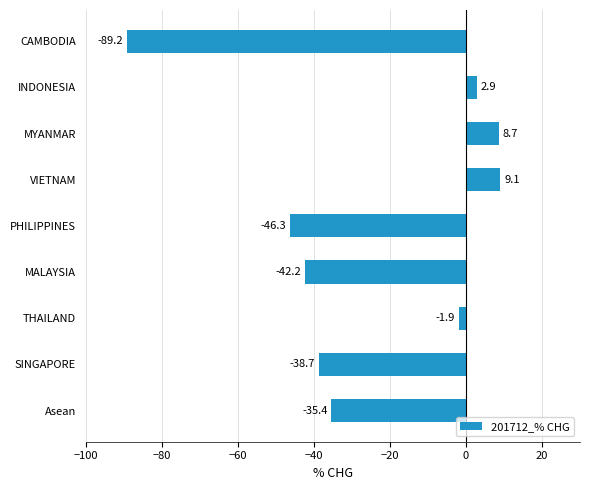

Reading top to bottom, list all the values displayed in this chart.

-89.2	2.9	8.7	9.1	-46.3	-42.2	-1.9	-38.7	-35.4